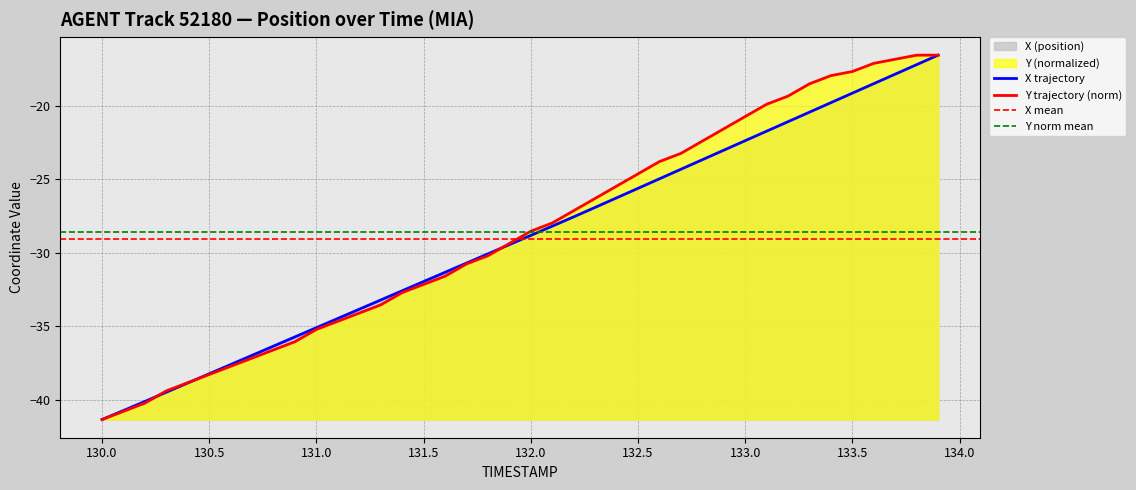

The value of Y trajectory (norm) at 130.5 is -38.3. True or false?

True